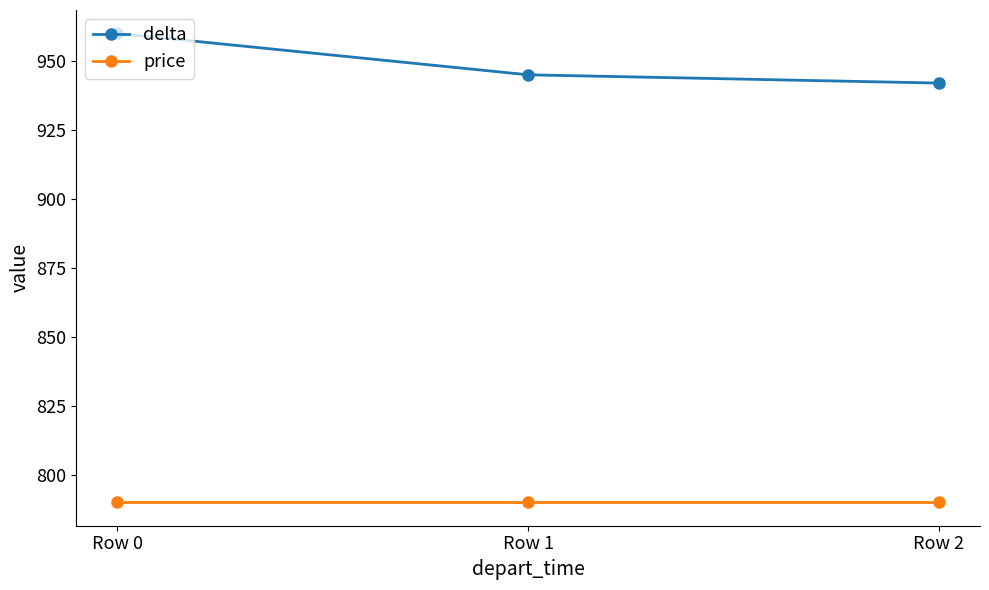

List the series in order of their overall mean, highest first.

delta, price